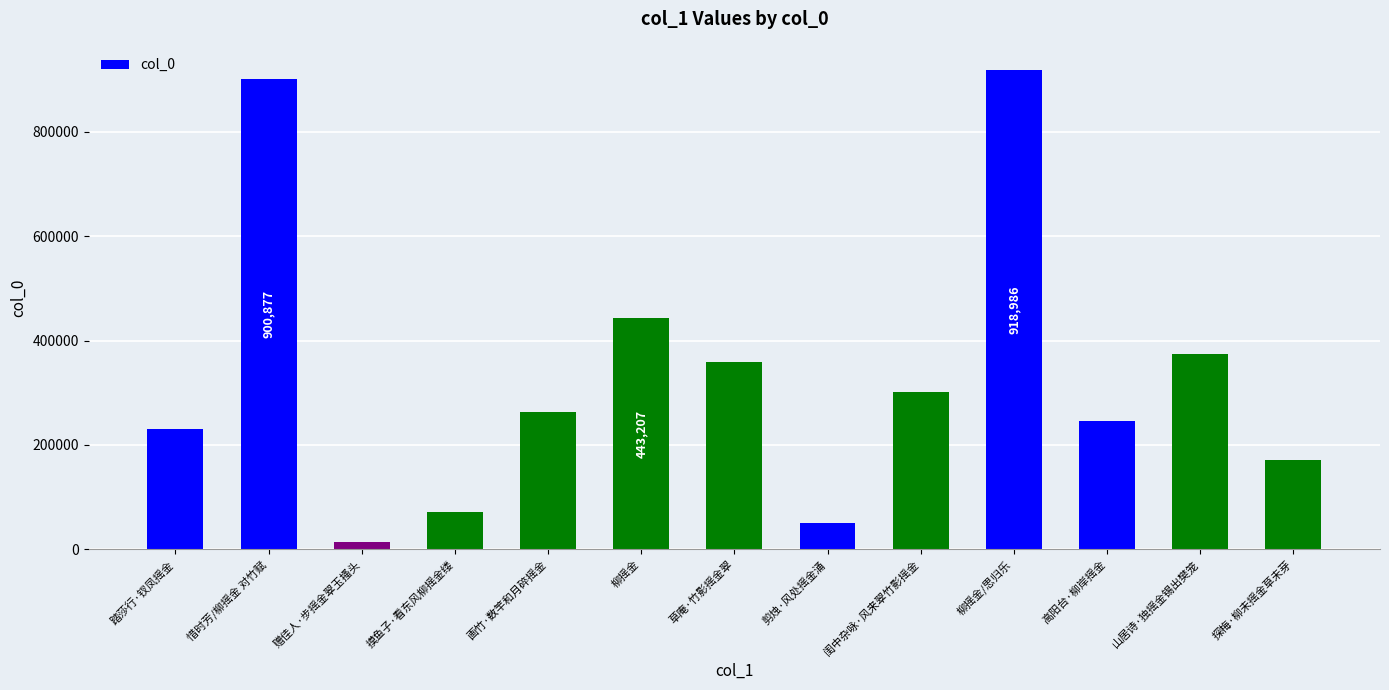

What is the difference between the values at 高阳台·柳岸摇金 and 柳摇金/思归乐?

672770